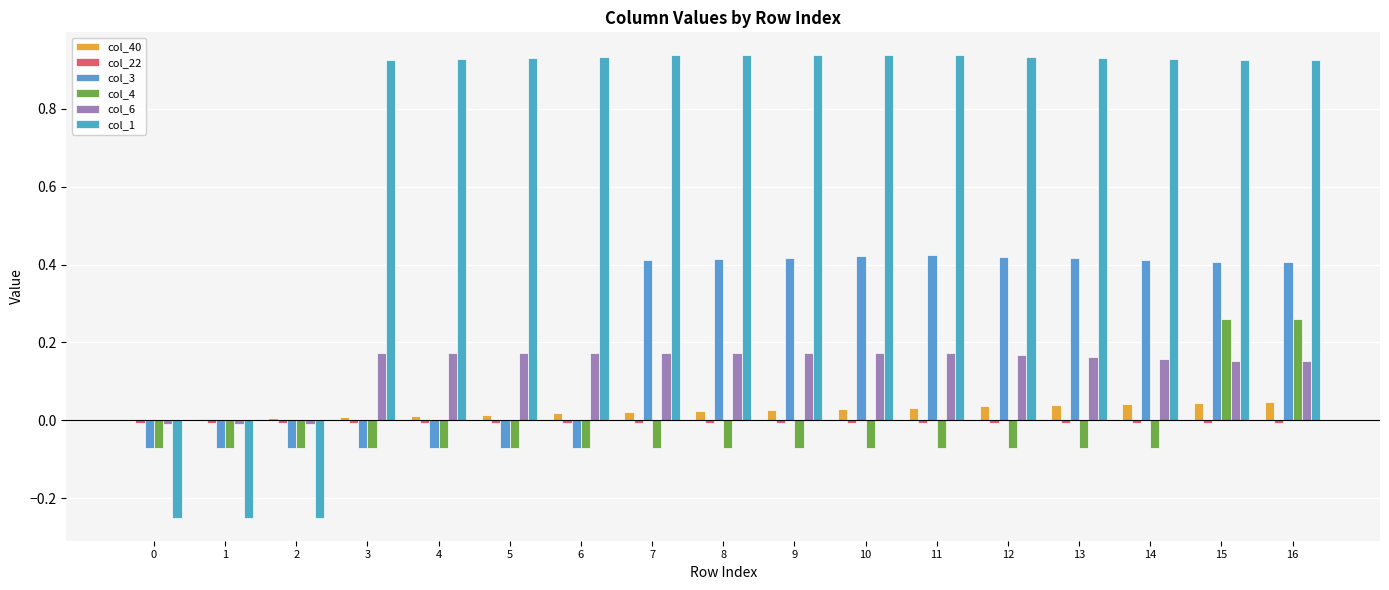

What is the difference between the second highest and second lowest values in the col_3 series?

0.5